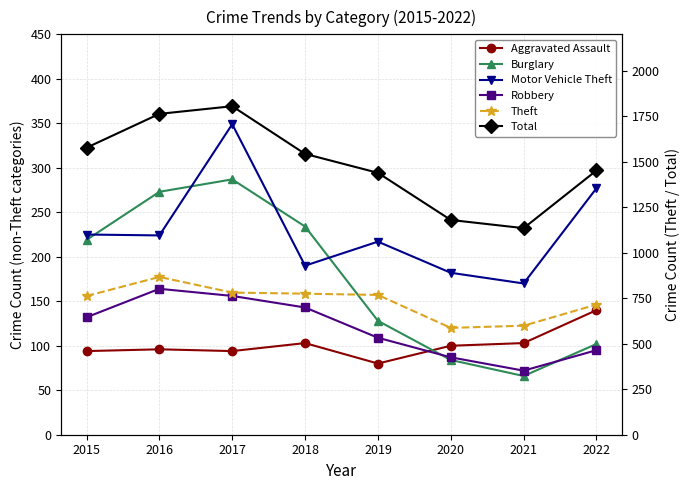

Between 2016 and 2022, which series saw the biggest shift?

Total